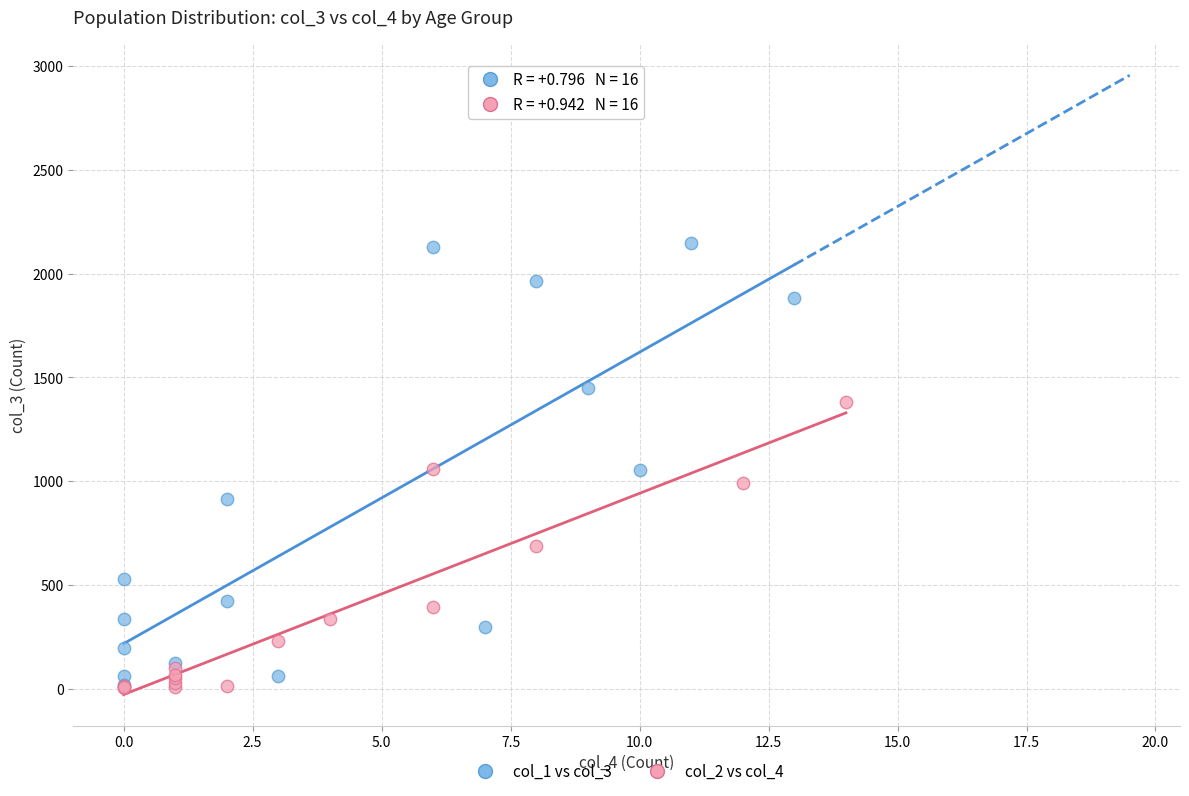

Which series contains the highest Y value?

col_1 vs col_3